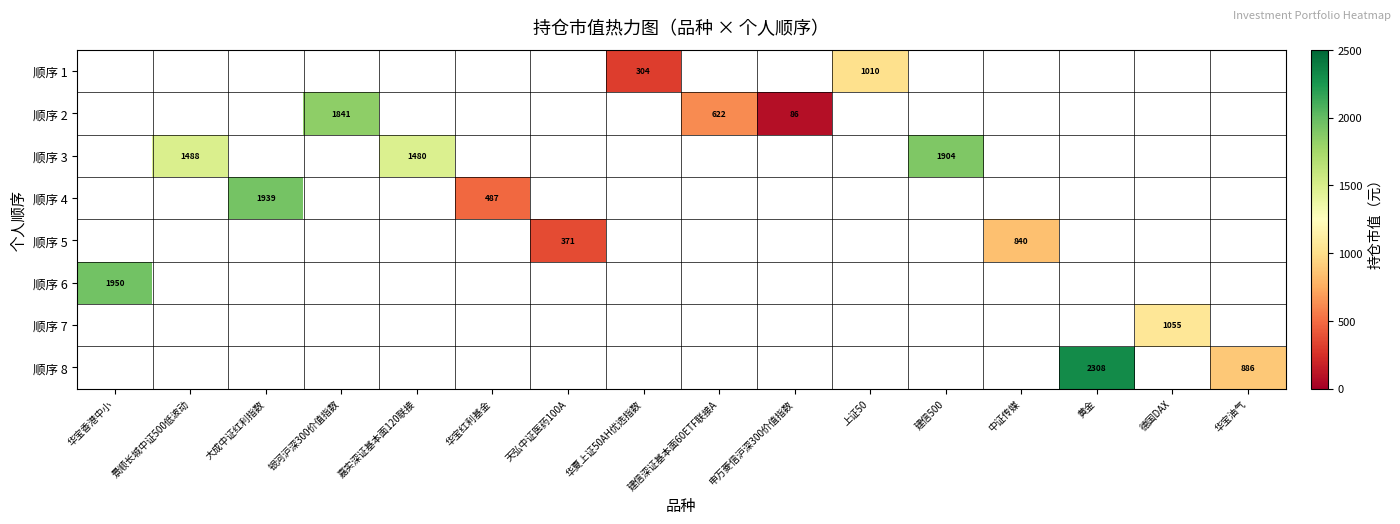

How many data points does each series have?

16